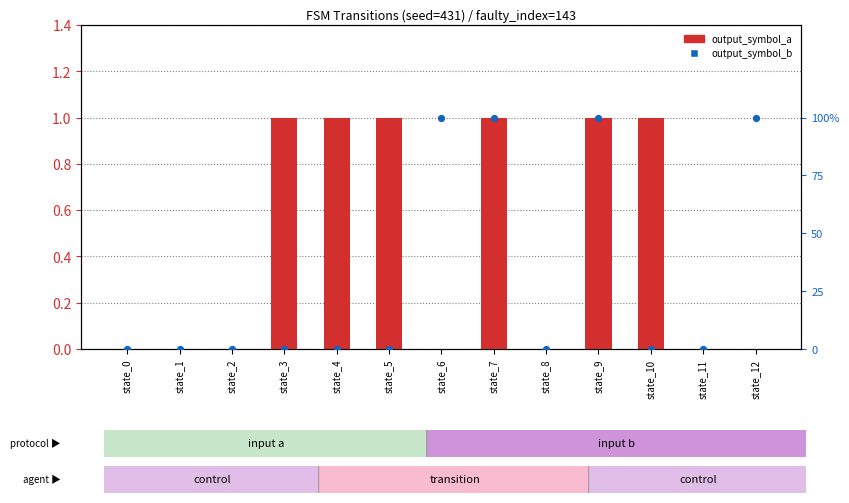

At how many categories does at least one series exceed 72?

4